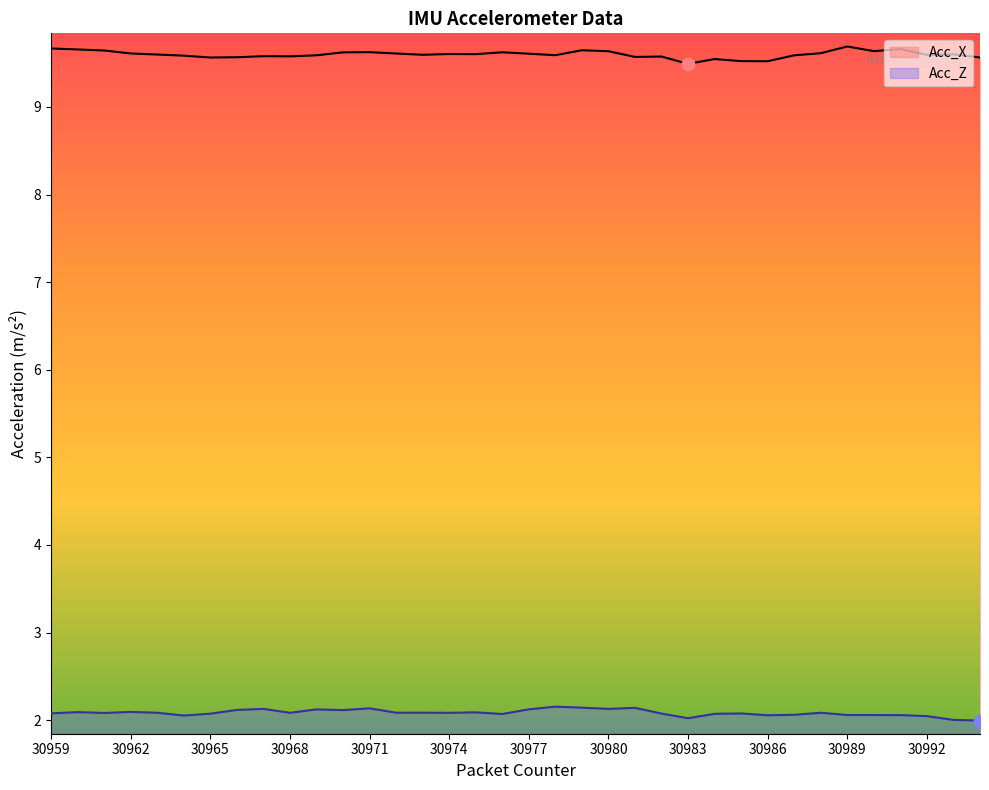

What are all the series names shown in the legend?

Acc_X, Acc_Z